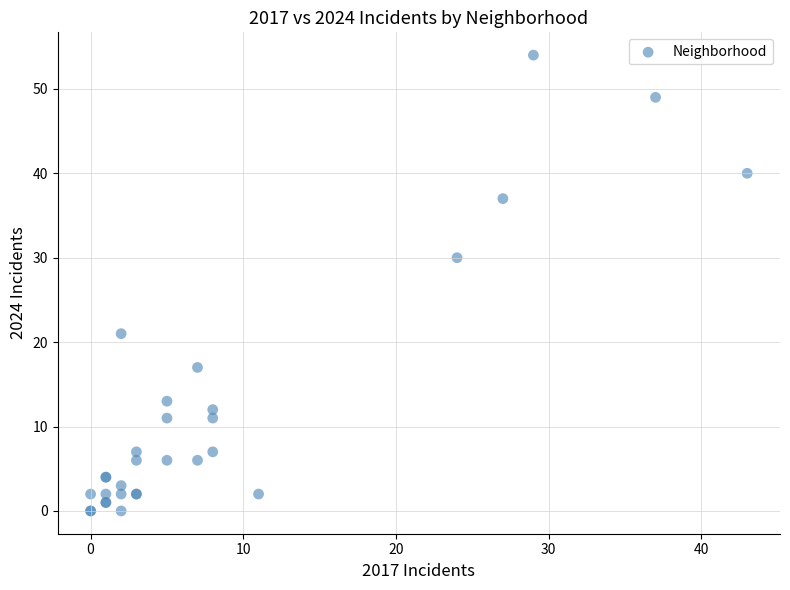

What Y value in the scatter plot is closest to 27?

30